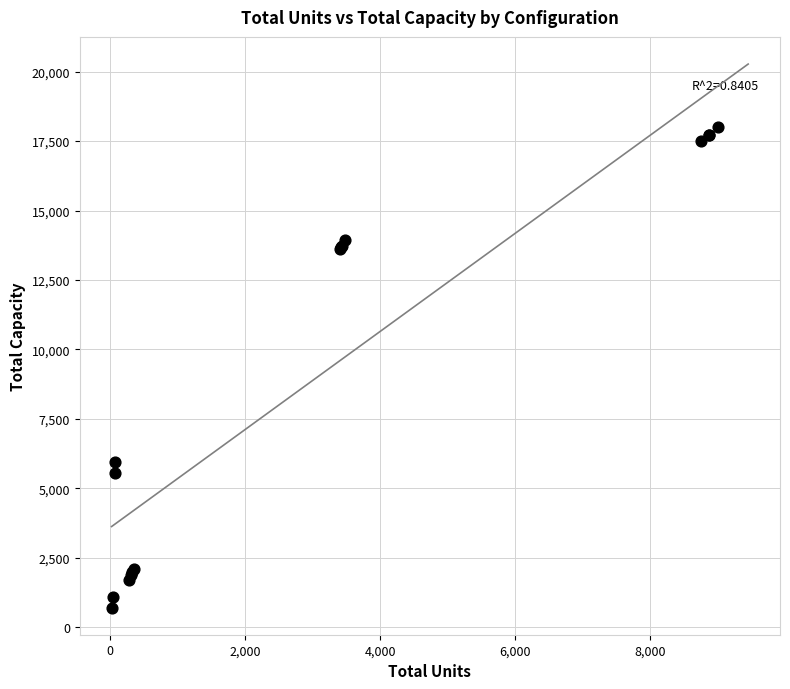

What Y value in the scatter plot is closest to 9350?

5925